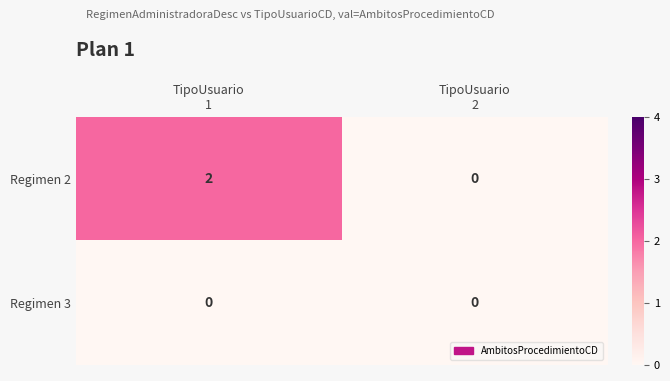

Which series has the widest spread of values?

Regimen 2